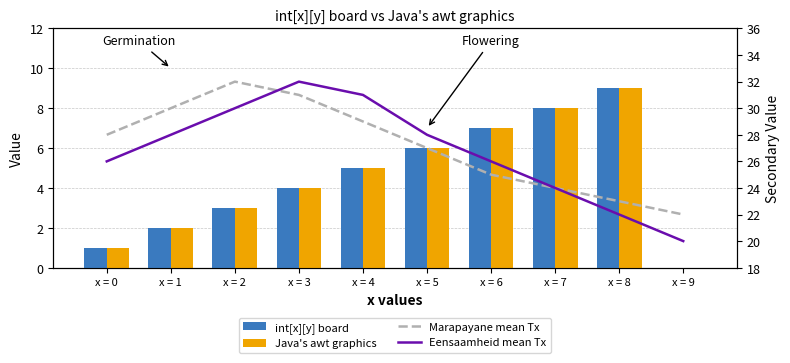

What is the value of the Eensaamheid mean Tx bar at the 5th from the left?

31